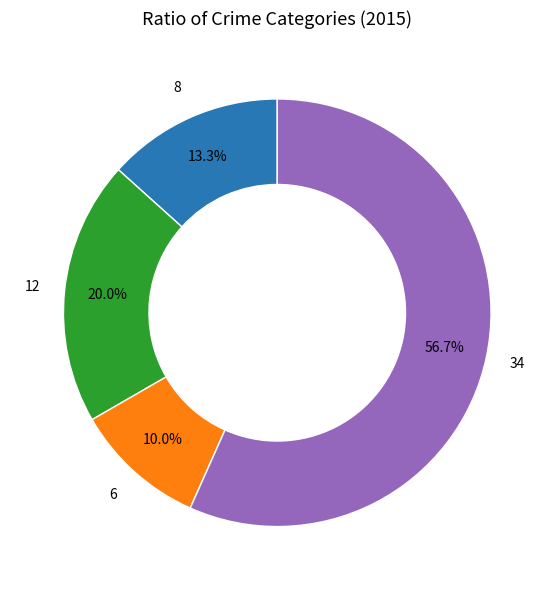

Is there any slice that represents more than half of the pie?

Yes